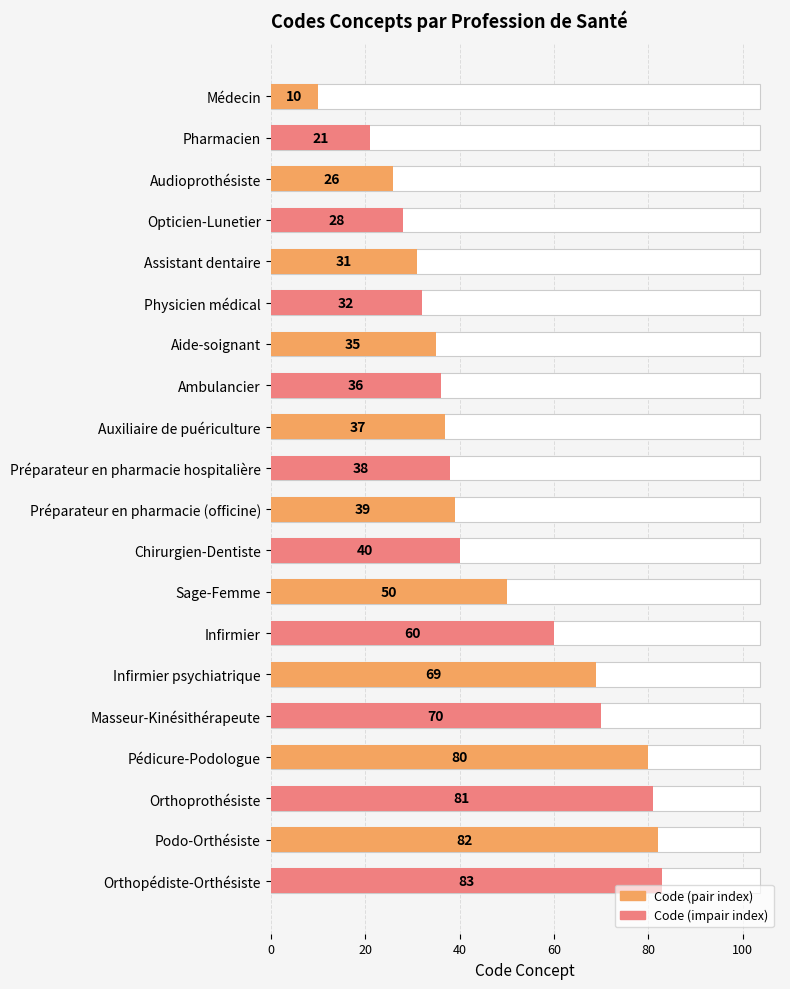

Where does the data first go above 39?

Chirurgien-Dentiste